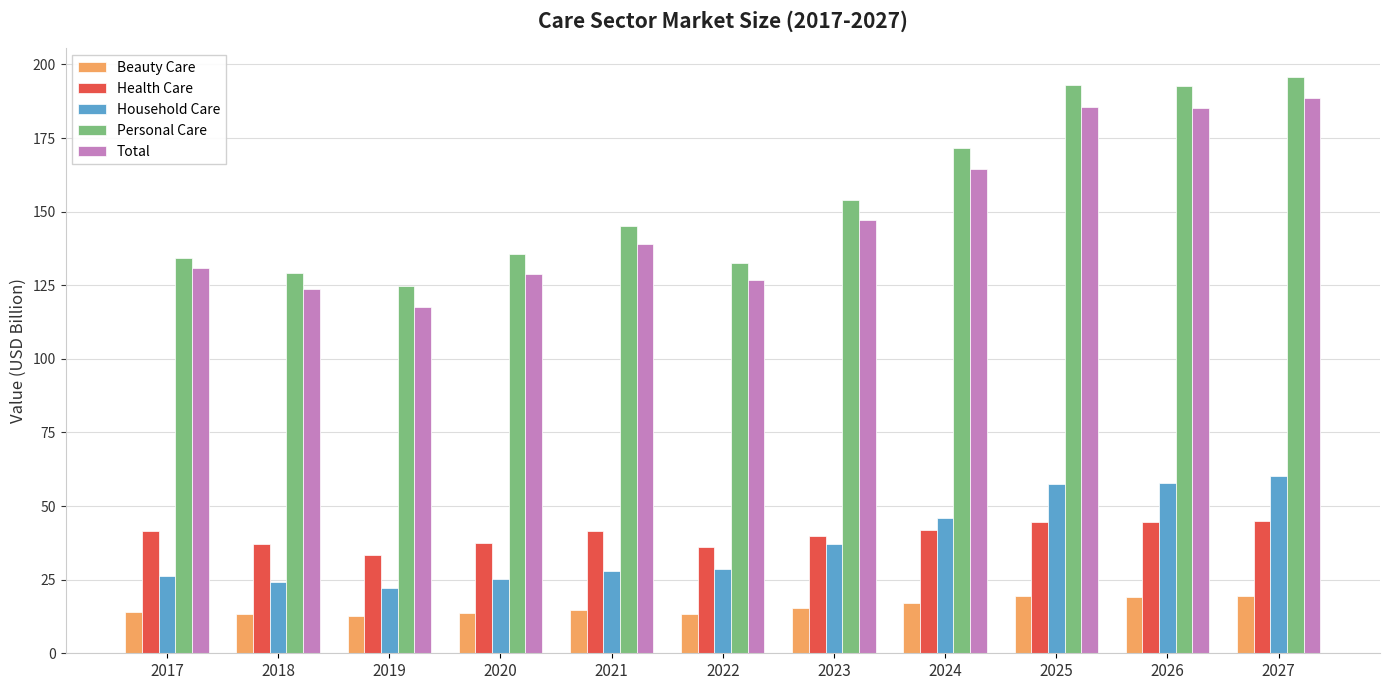

What is the lowest value of the Personal Care series?

124.9